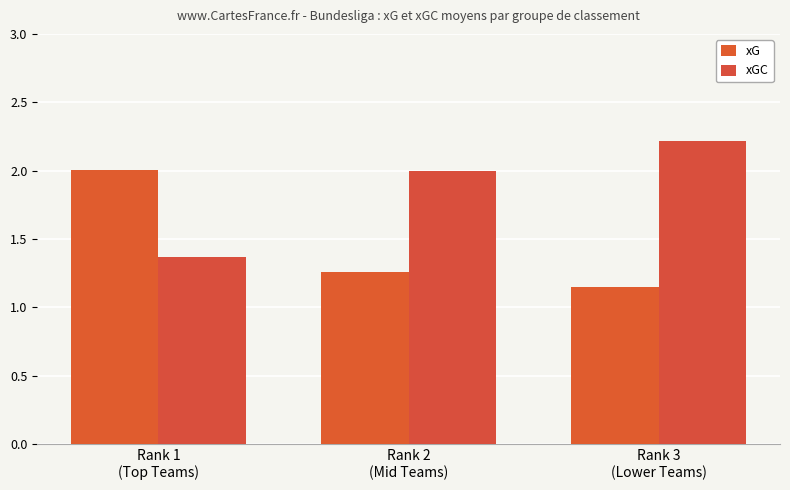

Are the bars horizontal?

No